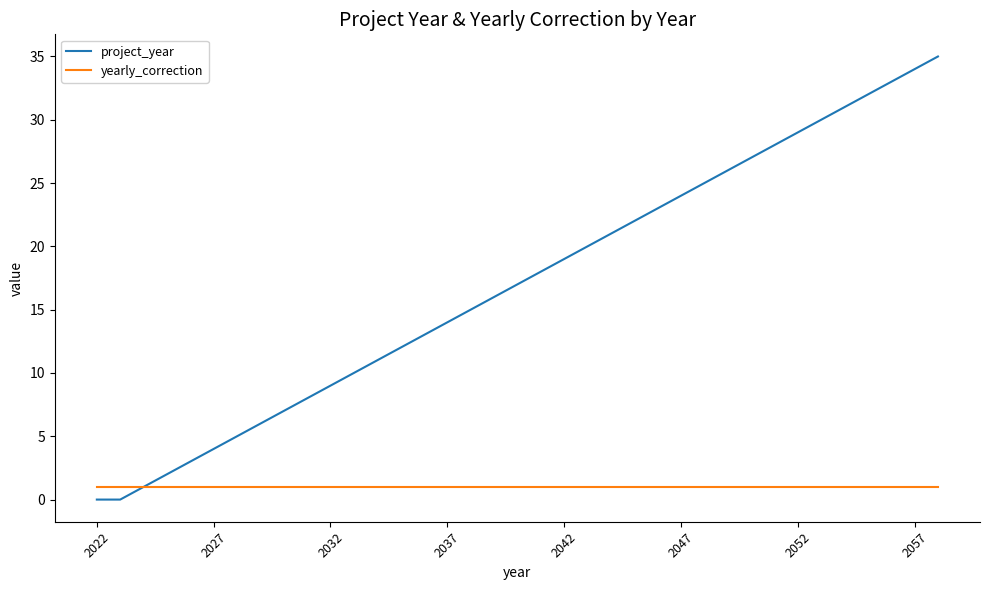

Which series has the largest total across all categories?

project_year